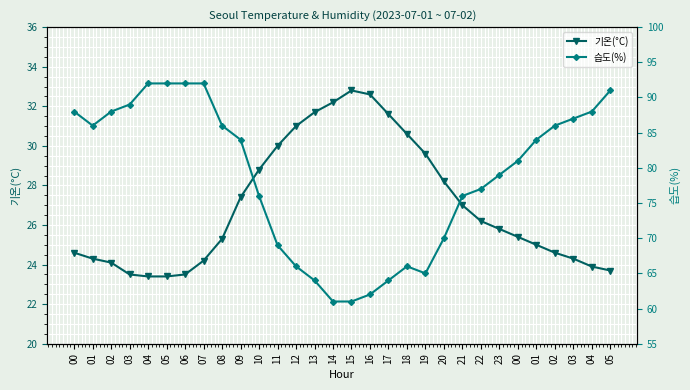

What is the value of the 습도(%) point at the 26th from the left?

86.0